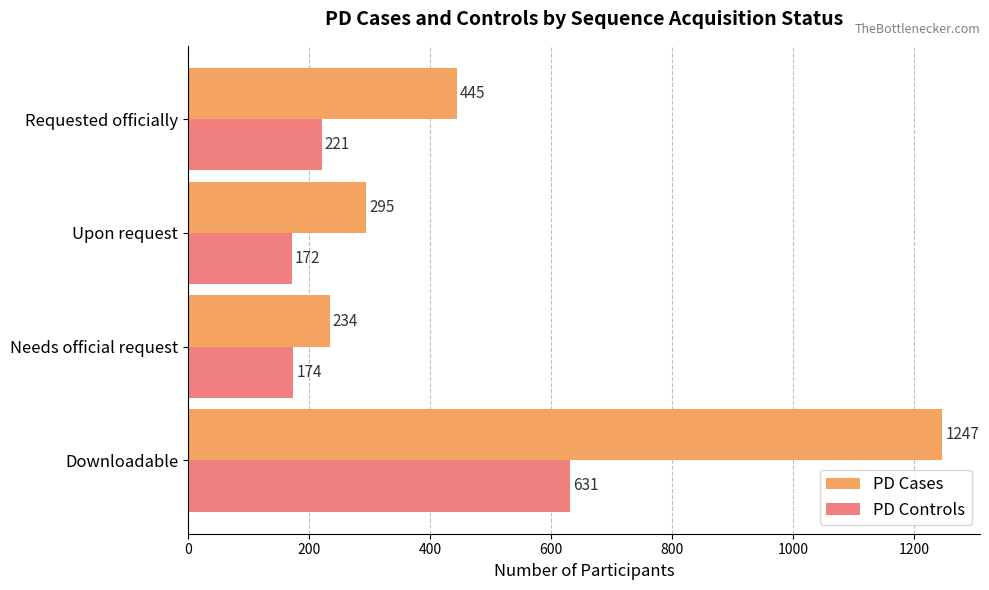

How many data points in PD Cases are less than 445?

2